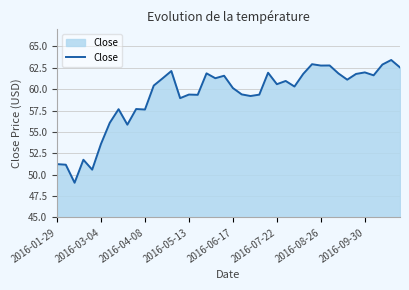

Count the number of data series in this chart.

1